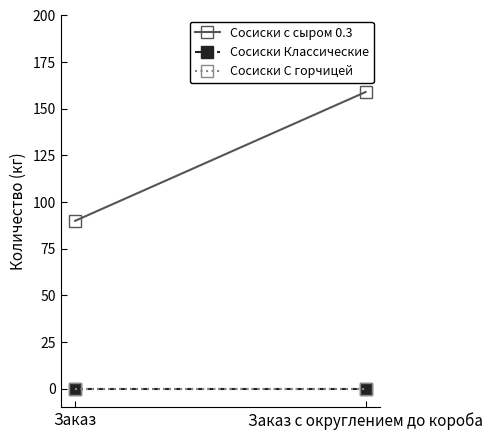

Reading left to right, extract all data points from this chart.

Сосиски с сыром 0.3: Заказ=90	Заказ с округлением до короба=159
Сосиски Классические: Заказ=0	Заказ с округлением до короба=0
Сосиски С горчицей: Заказ=0	Заказ с округлением до короба=0